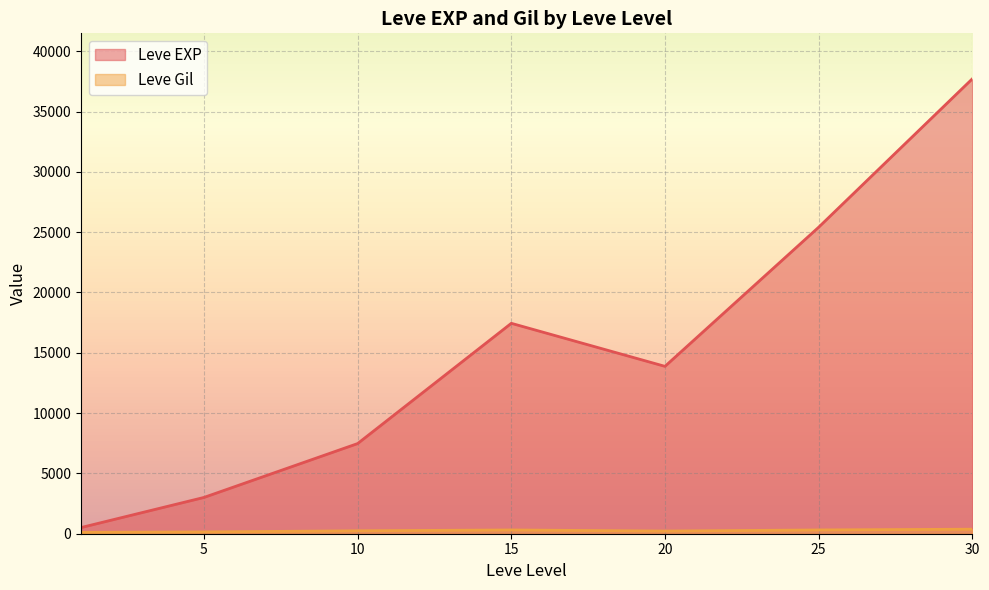

Where is the first local maximum for Leve Gil?

1